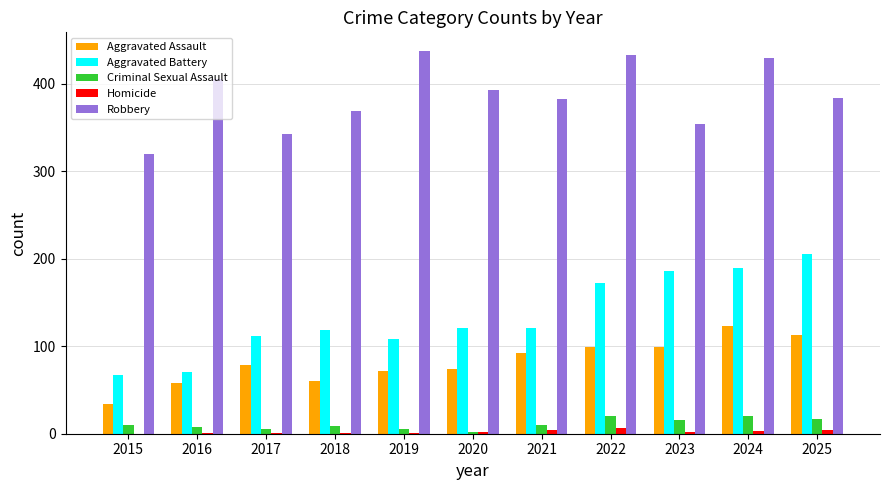

Which series has the largest range (max minus min)?

Aggravated Battery